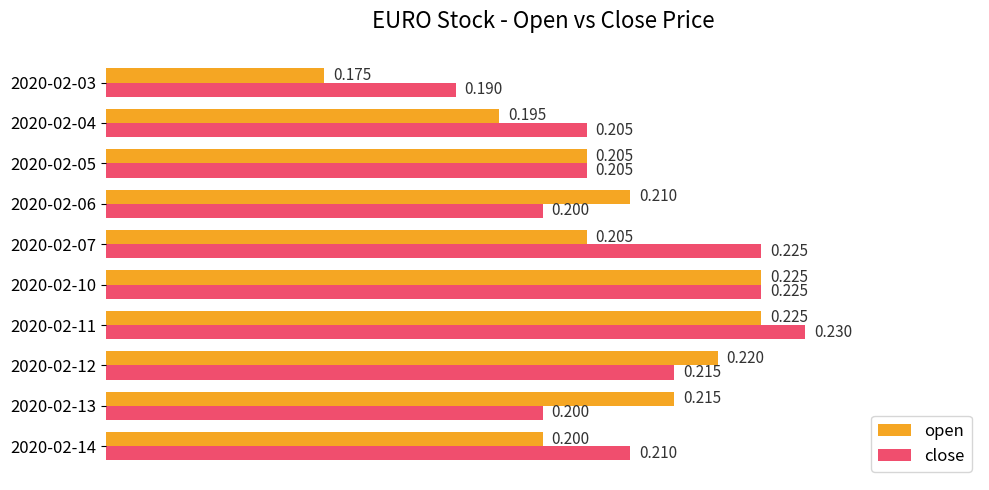

Which series has the largest range (max minus min)?

open